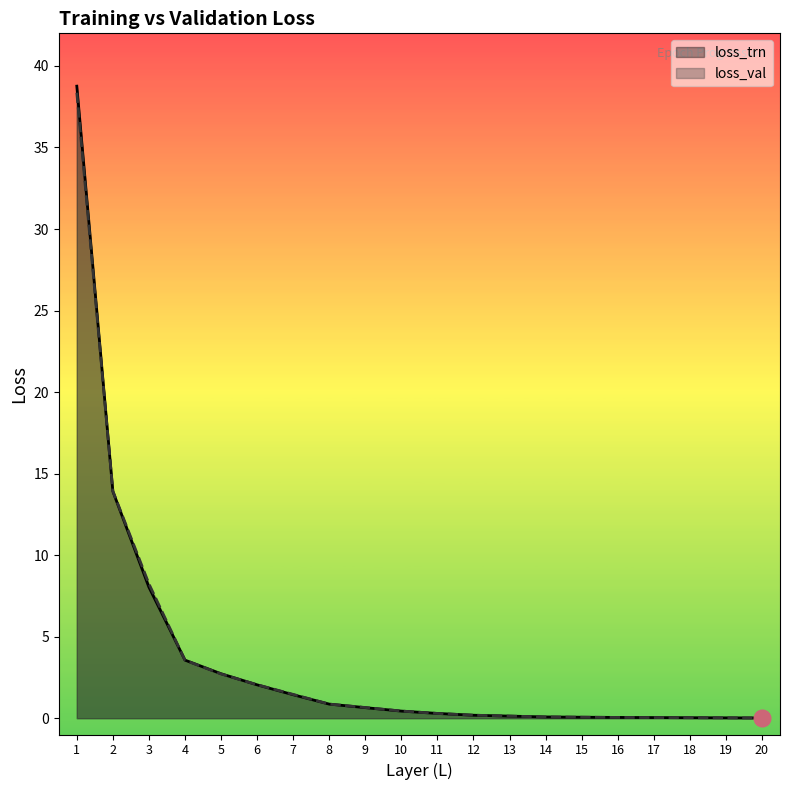

The loss_val series shows 0.1 at 13. True or false?

True